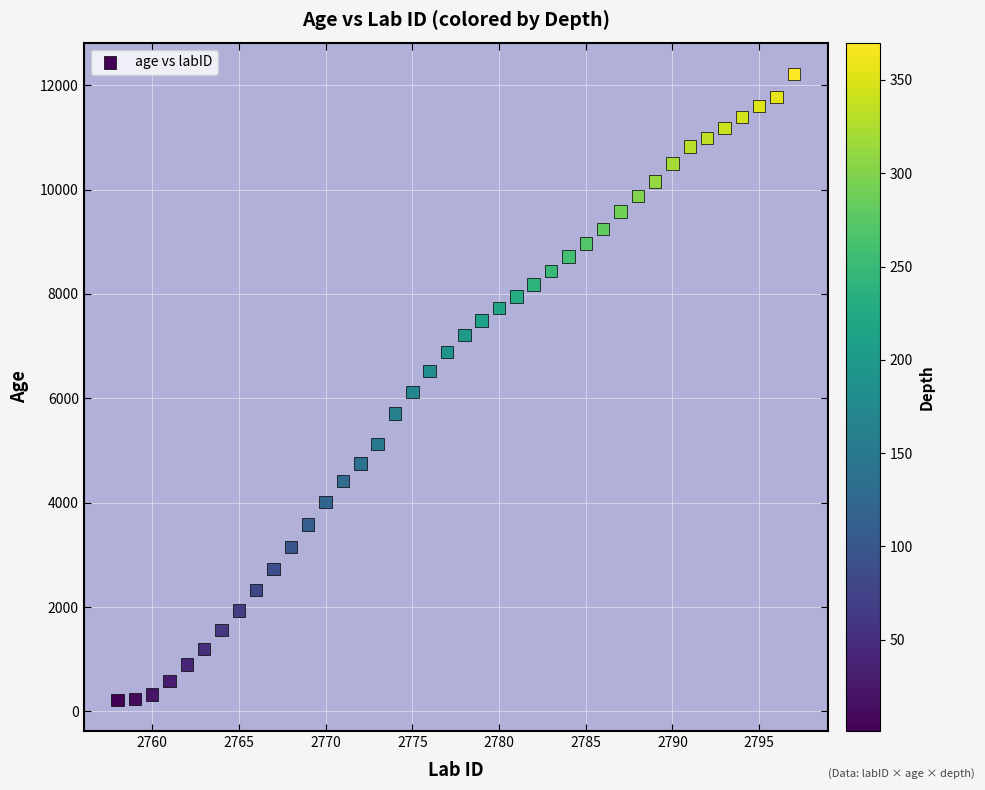

What is the range of Y values (max minus min)?

11990.2